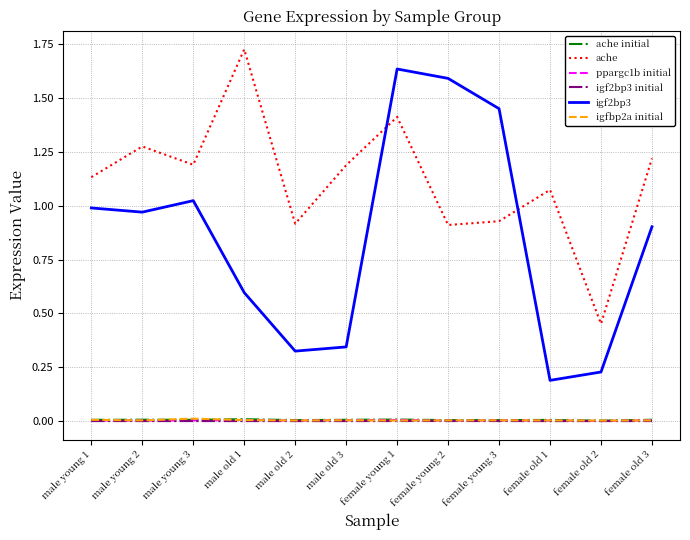

Is the value of igf2bp3 at female young 3 greater than the value of igfbp2a initial at female young 2?

Yes